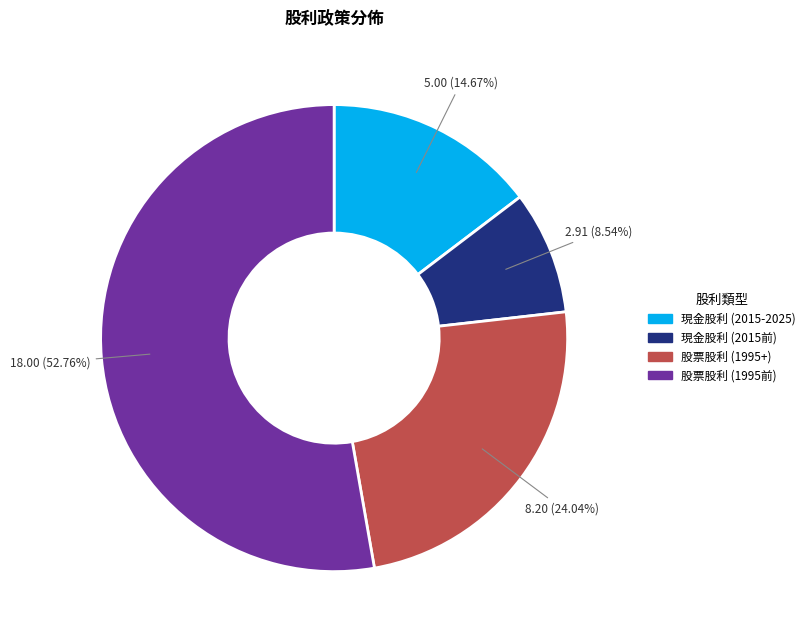

Does any single category account for the majority?

Yes